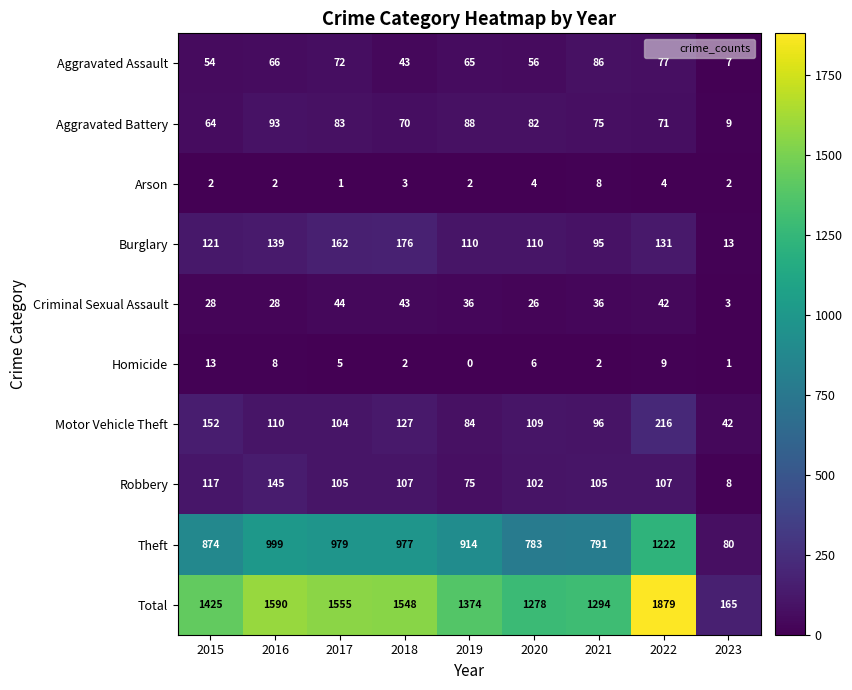

How many series are shown in this chart?

10